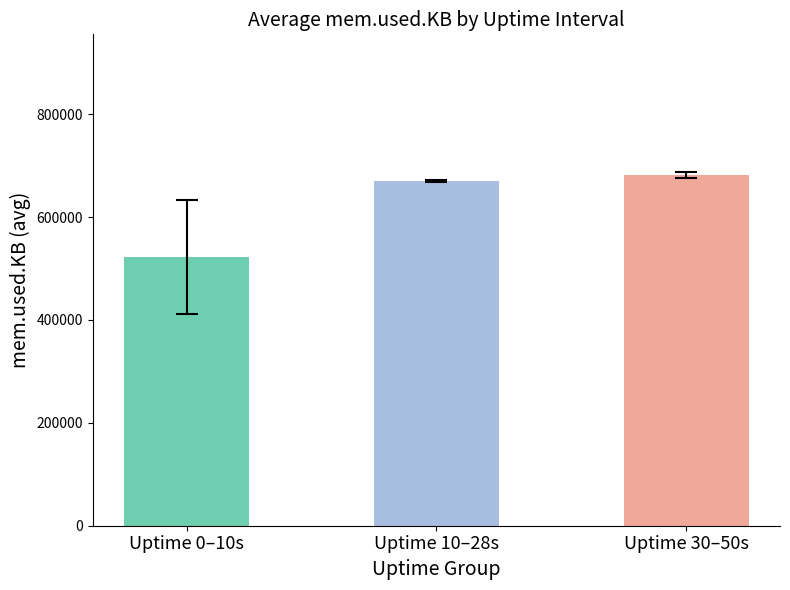

Rank the categories by value from highest to lowest.

Uptime 30–50s, Uptime 10–28s, Uptime 0–10s